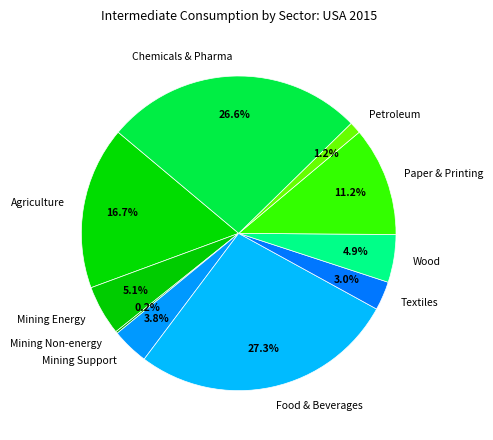

Approximately how many times larger is the value at Paper & Printing compared to Petroleum?

9.3